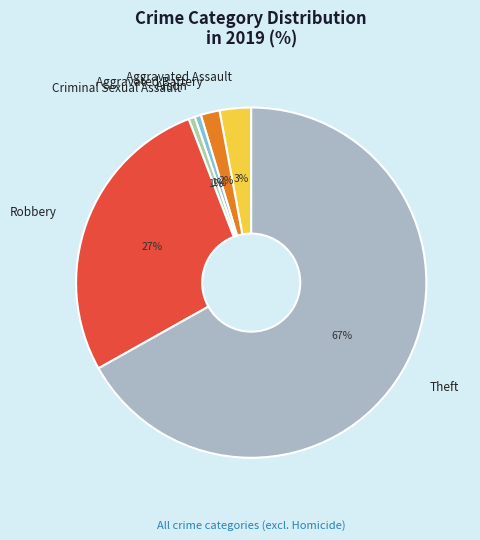

Which has a higher value, Criminal Sexual Assault or Theft?

Theft